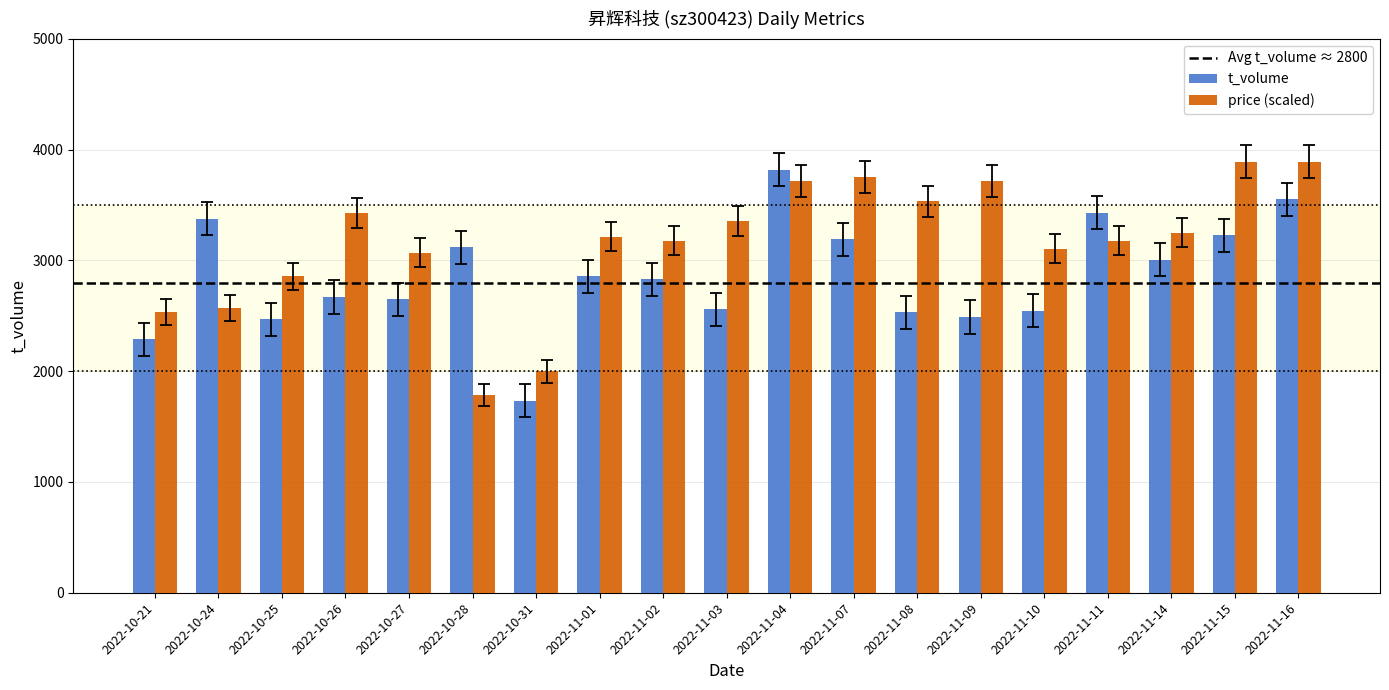

Count the number of categories in the chart.

19